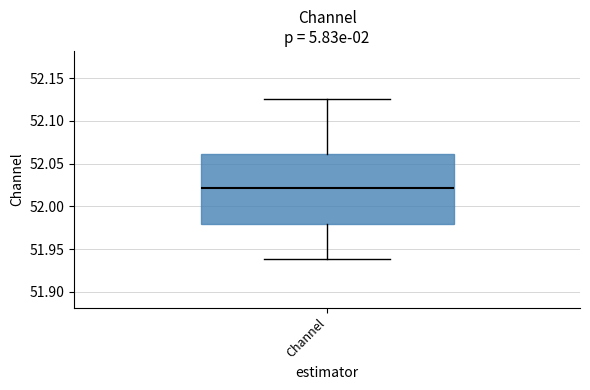

Read this box plot against the y-axis: the position of the median line, the range covered by the box, and the ends of both whiskers. The values are not printed on the chart, so give them approximately, as read against the axis.

median 52.020, box 51.980 to 52.060, whiskers 51.940 to 52.125